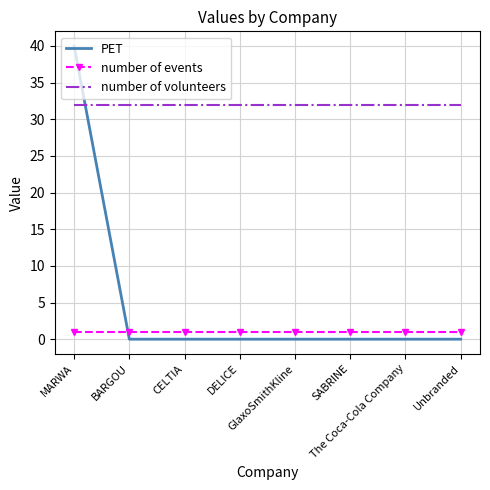

What is the total value across all series at Unbranded?

33